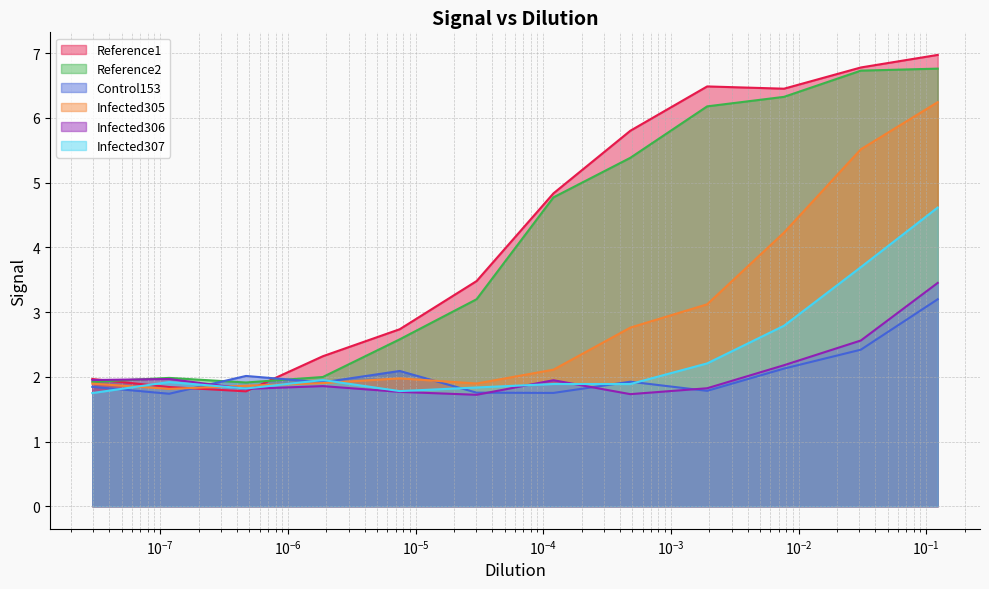

Which series has the largest total across all categories?

Reference1